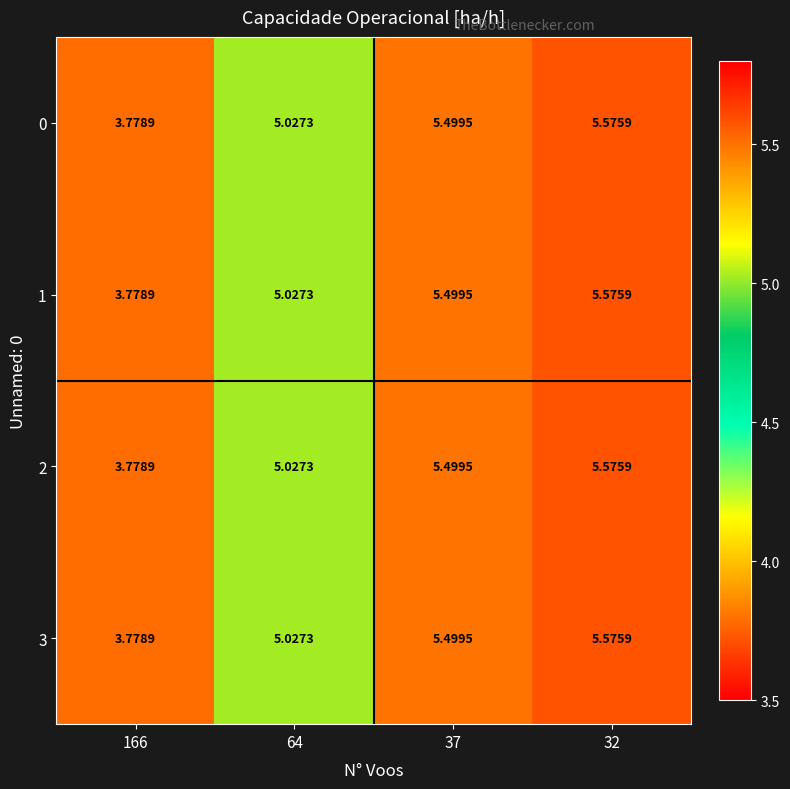

Is the value of 0 at 37 greater than the value of 1 at 166?

Yes